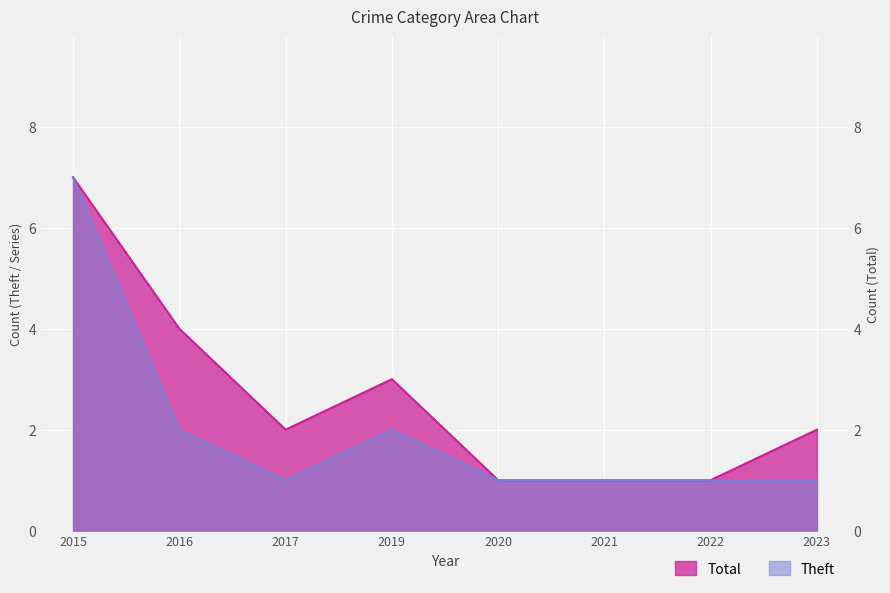

Reading right to left, what are all the values shown in this chart?

Theft: 1	1	1	1	2	1	2	7
Total: 2	1	1	1	3	2	4	7